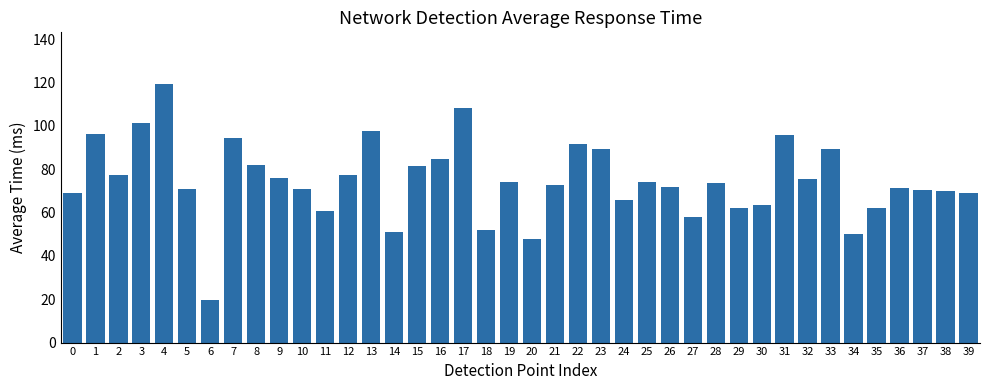

Between 7 and 39, which is larger?

7